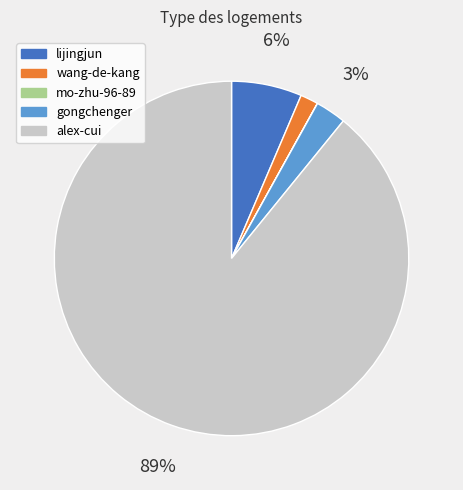

Which category accounts for the majority?

alex-cui